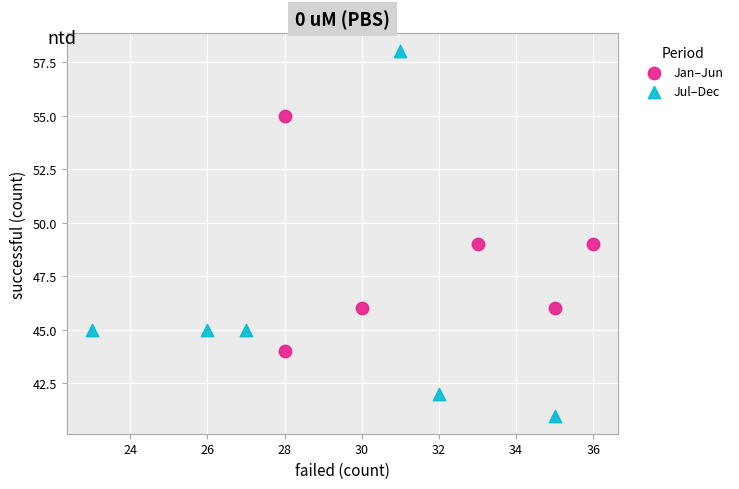

Which series has the largest Y range (max minus min)?

Jul–Dec